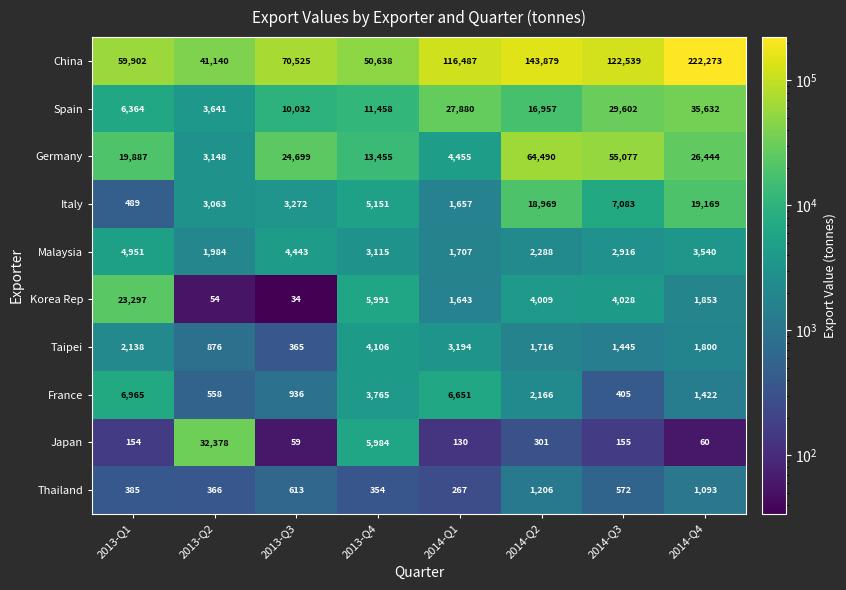

At how many categories does at least one series exceed 82343?

4